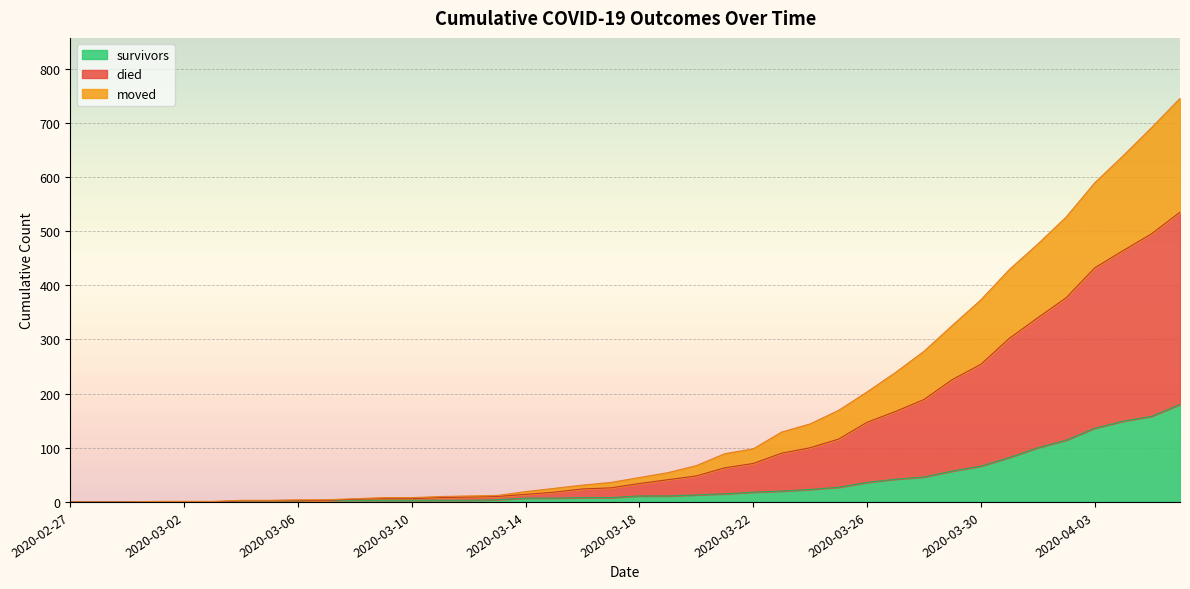

What is the maximum value for survivors?

180